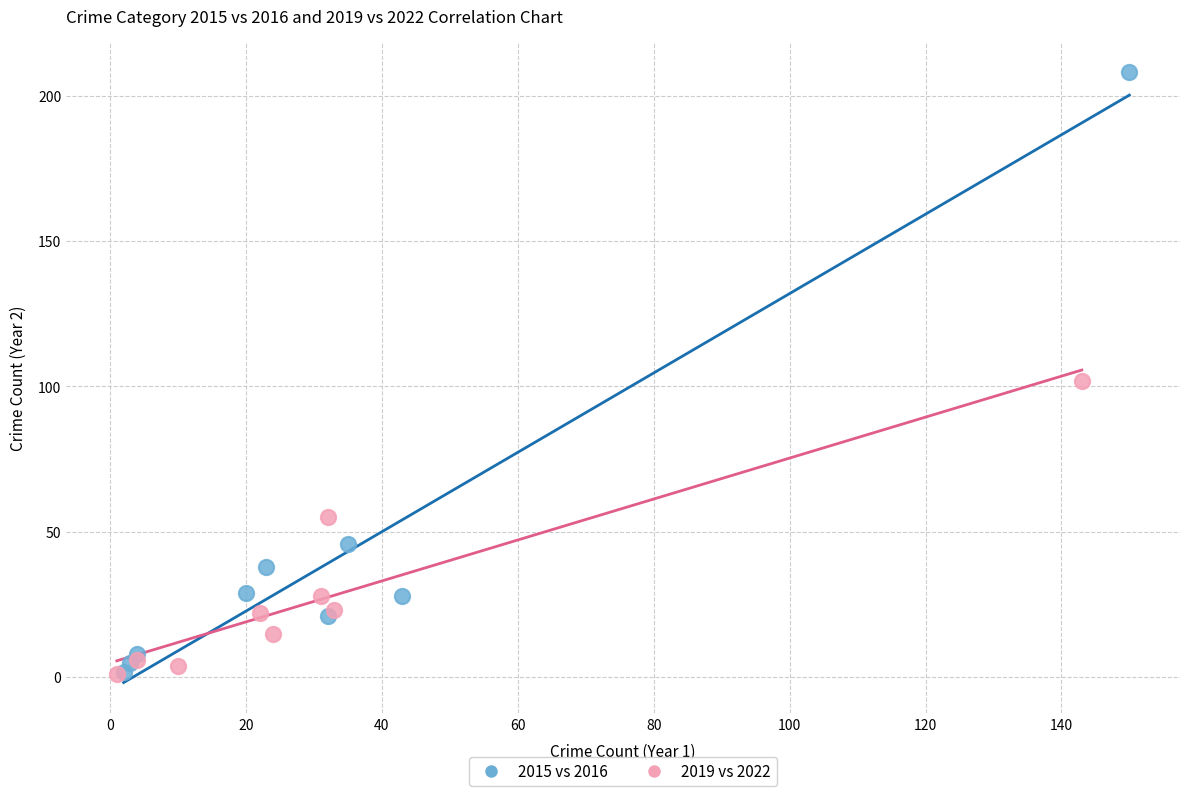

Which series has the largest Y range (max minus min)?

2015 vs 2016